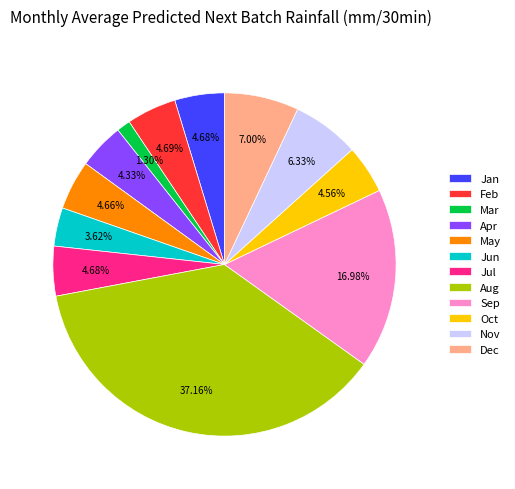

What is the smallest slice in the pie chart?

Mar